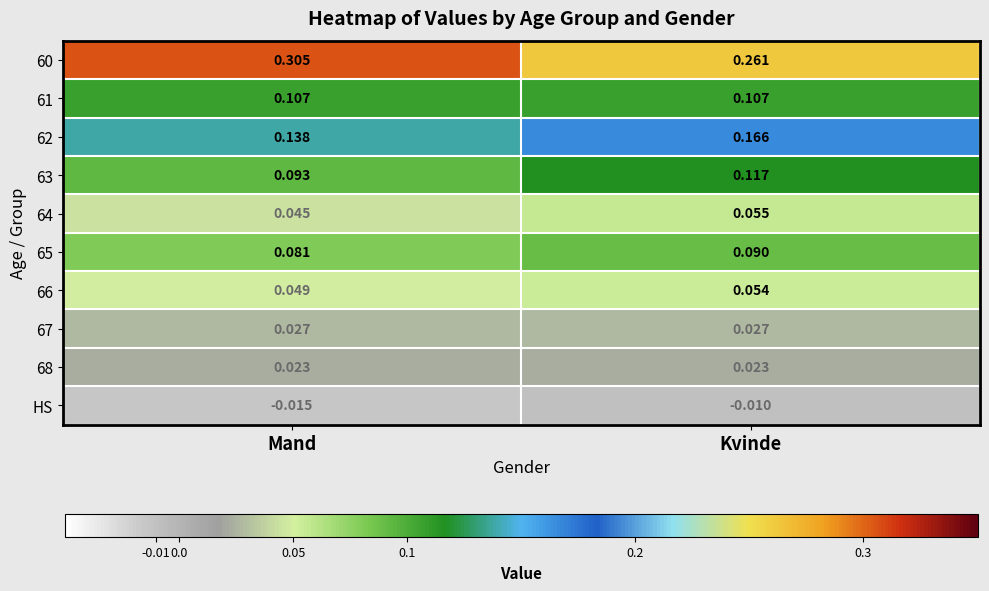

At which label is 60 closest to 0?

Kvinde